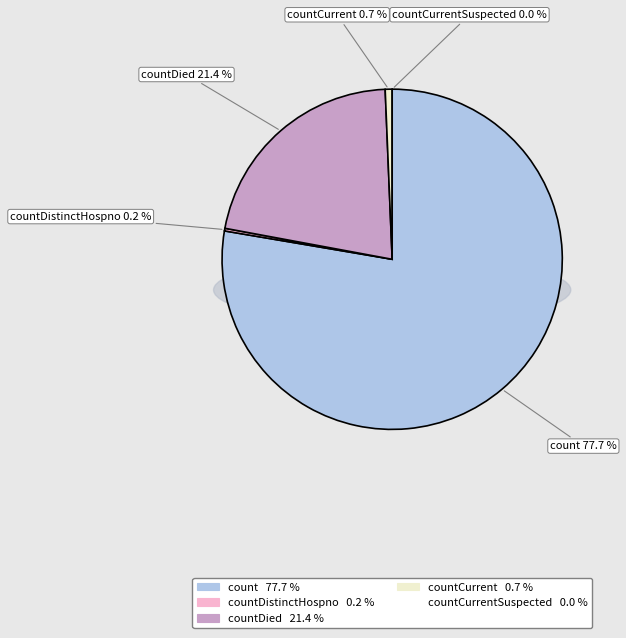

To the nearest percent, what percentage of the pie is countDied?

21%